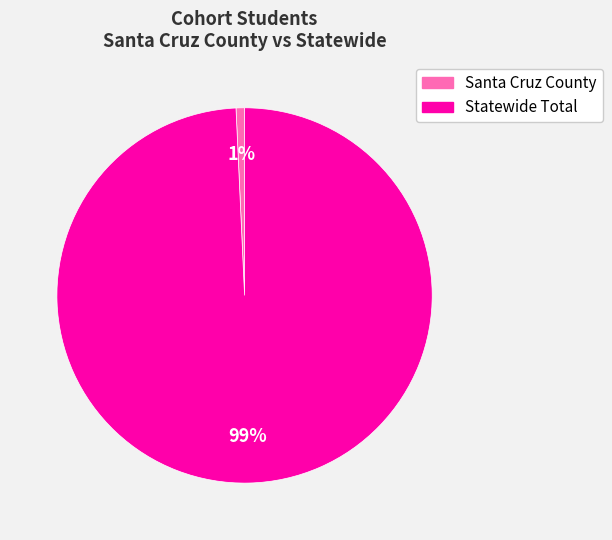

Rank the categories by value from lowest to highest.

Santa Cruz County, Statewide Total